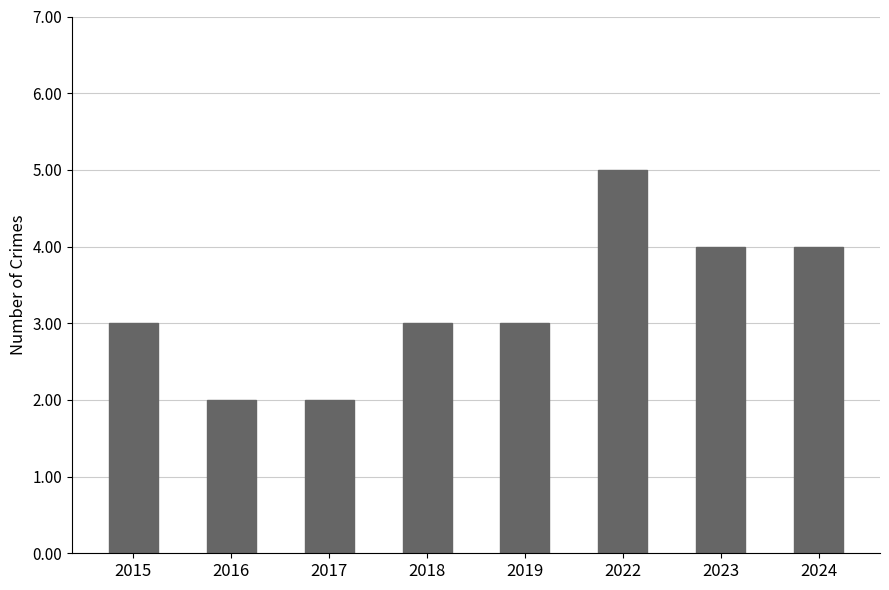

What value does the data have at 2023?

4